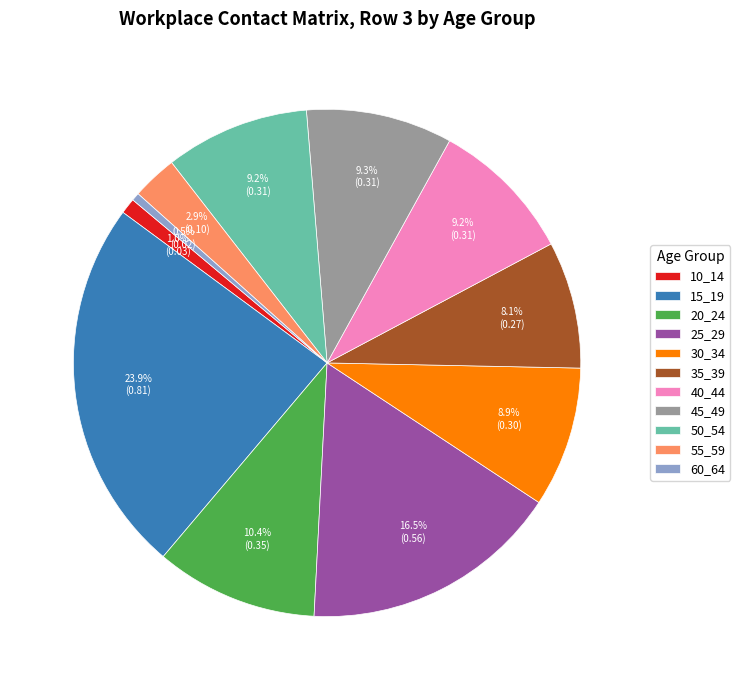

Does any single category account for the majority?

No